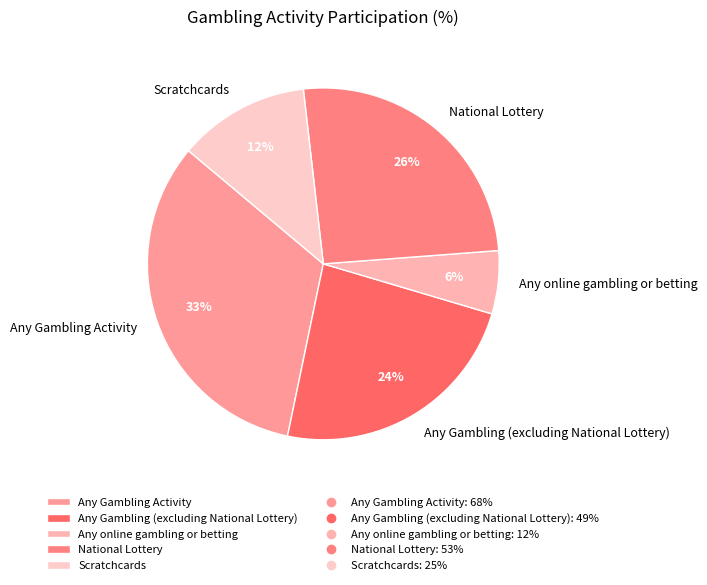

Does any single category account for the majority?

No